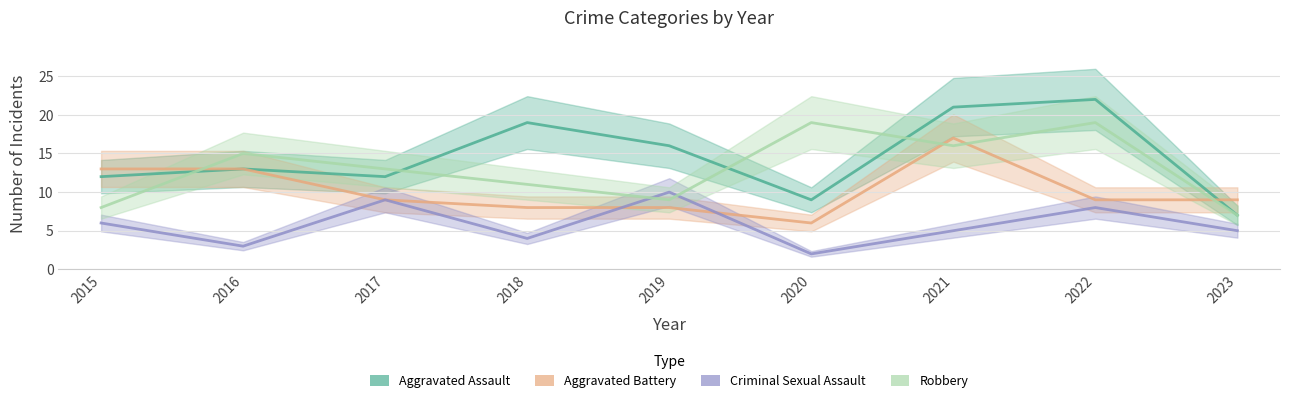

Reading right to left, what are all the values shown in this chart?

Aggravated Assault: 2023=7	2022=22	2021=21	2020=9	2019=16	2018=19	2017=12	2016=13	2015=12
Aggravated Battery: 2023=9	2022=9	2021=17	2020=6	2019=8	2018=8	2017=9	2016=13	2015=13
Criminal Sexual Assault: 2023=5	2022=8	2021=5	2020=2	2019=10	2018=4	2017=9	2016=3	2015=6
Robbery: 2023=7	2022=19	2021=16	2020=19	2019=9	2018=11	2017=13	2016=15	2015=8